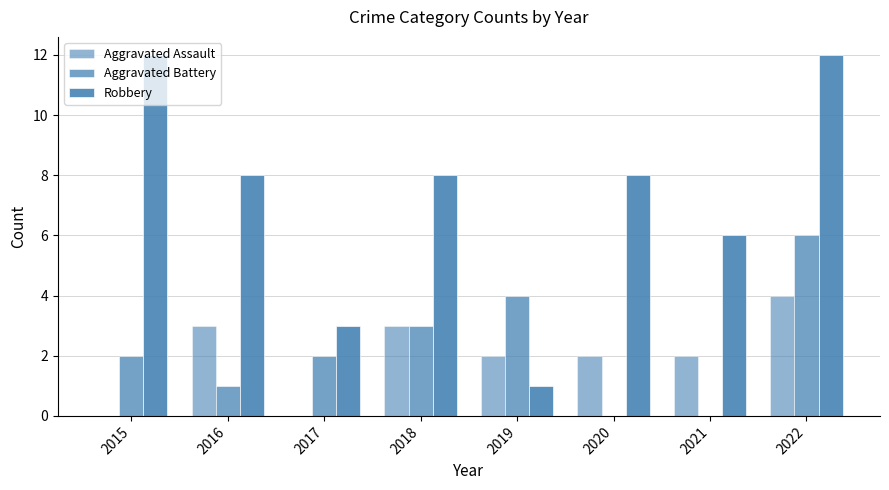

How many series are shown in this chart?

3